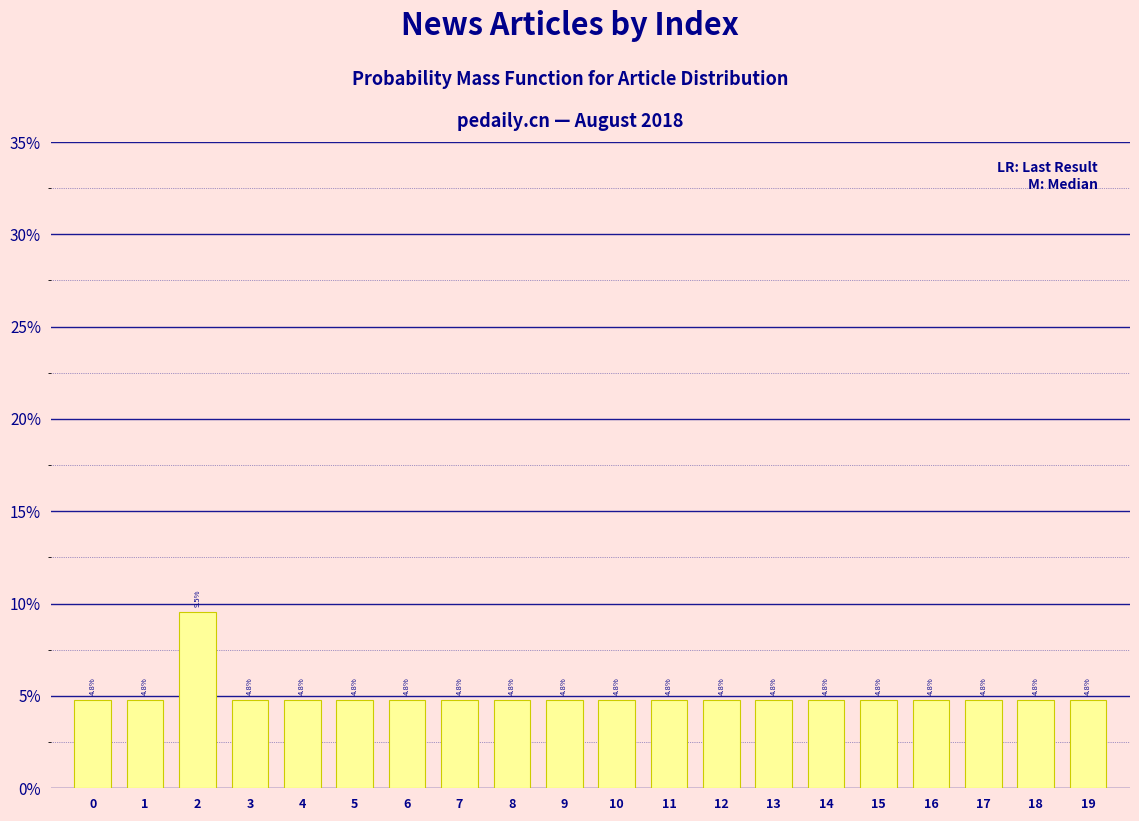

At which category does the chart reach its peak across all series?

2